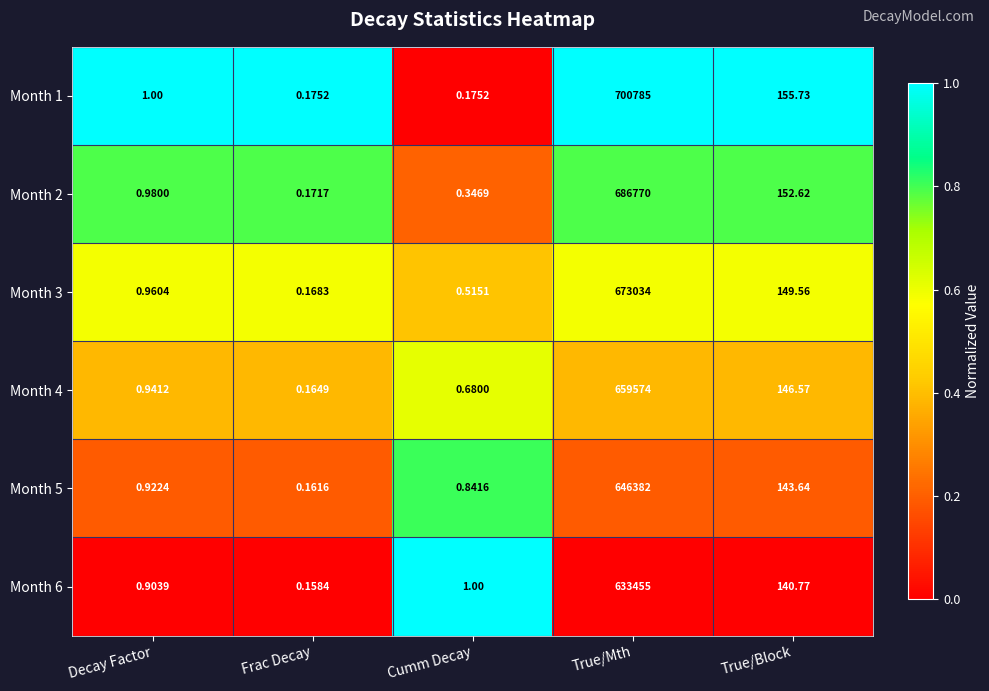

At how many categories does at least one series exceed 0?

5